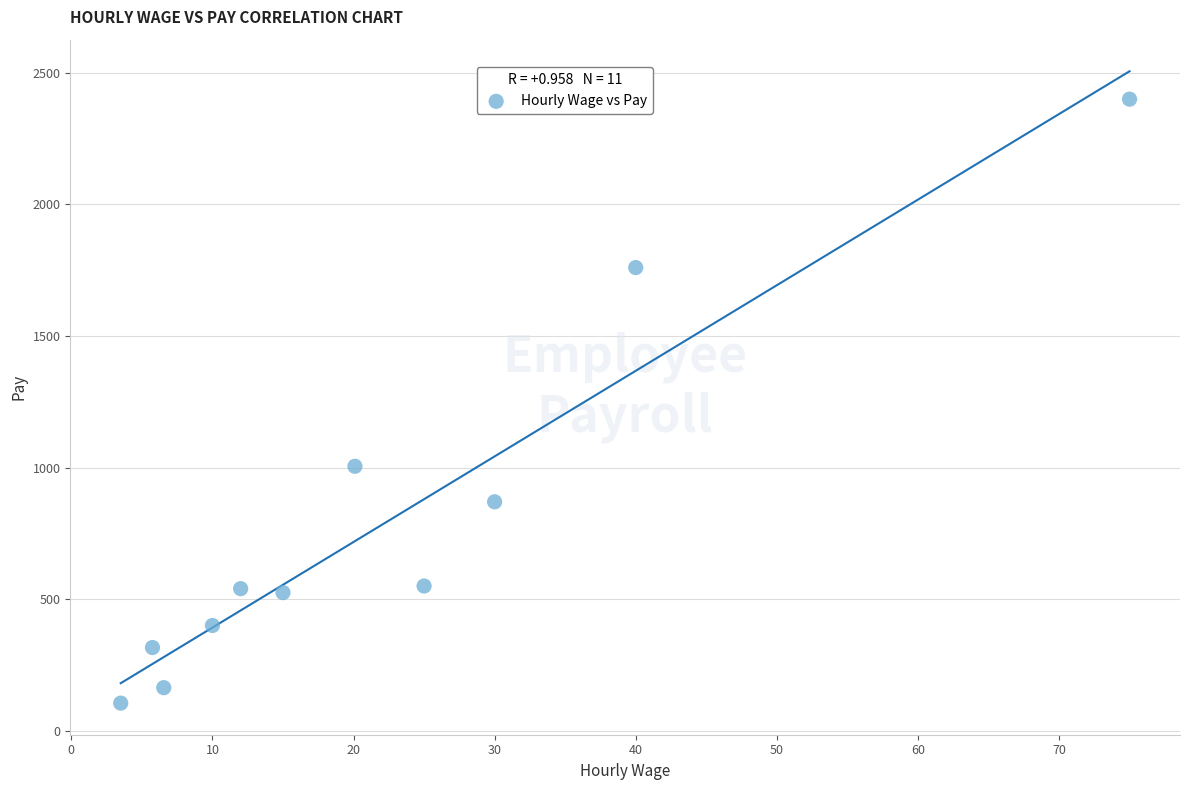

What is the average X value?

22.1